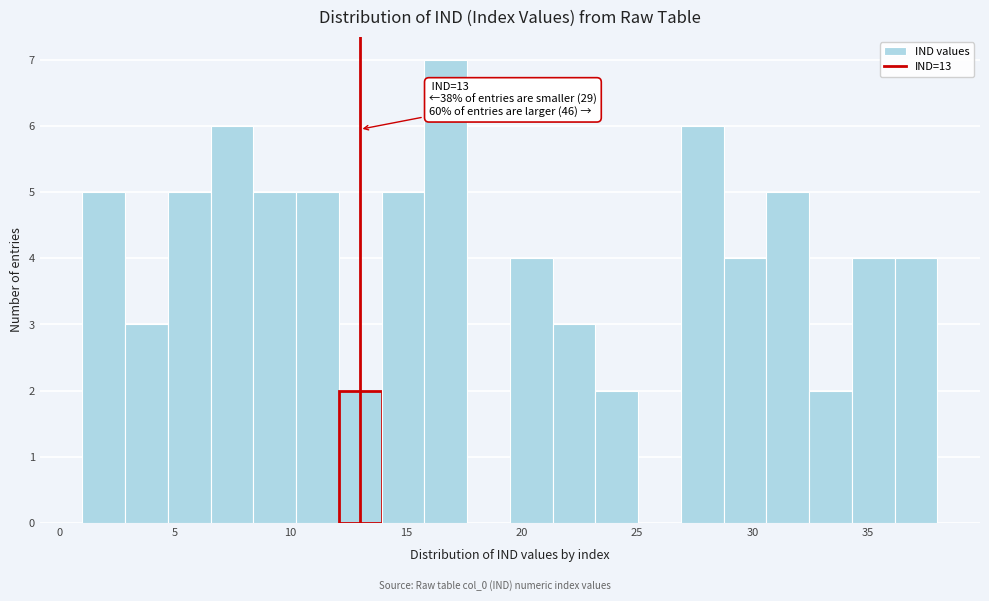

Read against the x-axis, roughly where is the centre of the tallest bar?

16.5